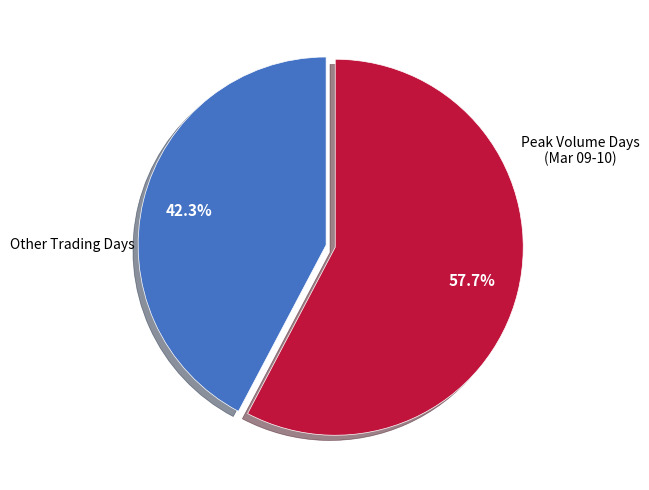

Is there any slice that represents more than half of the pie?

Yes